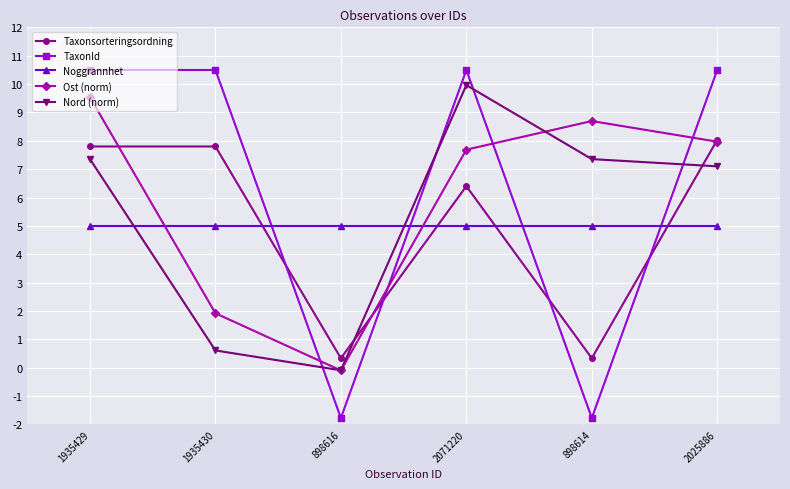

Count the number of data series in this chart.

5